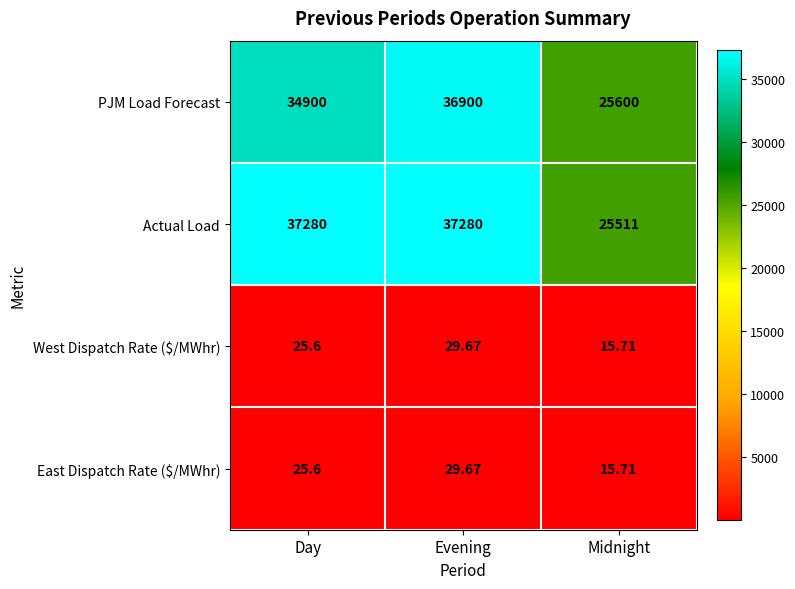

At which label does West Dispatch Rate ($/MWhr) reach its peak?

Evening